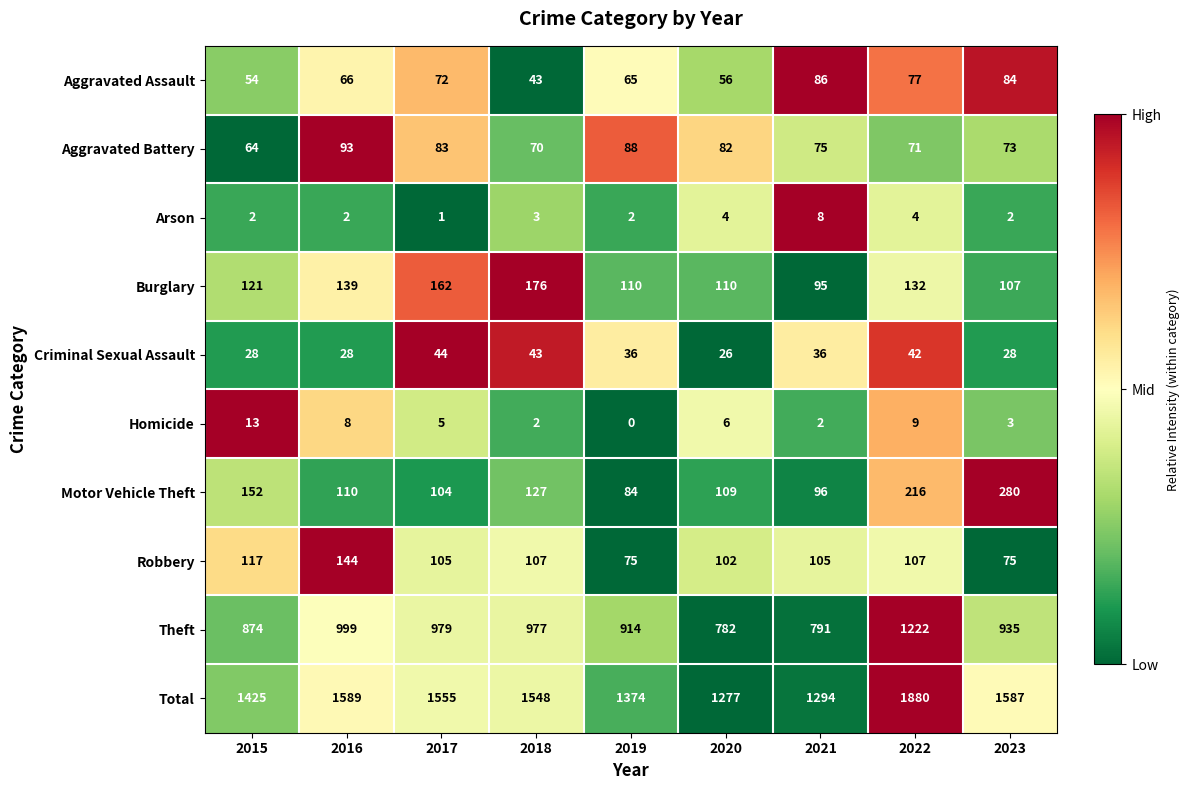

The Theft series shows 1077 at 2021. True or false?

False